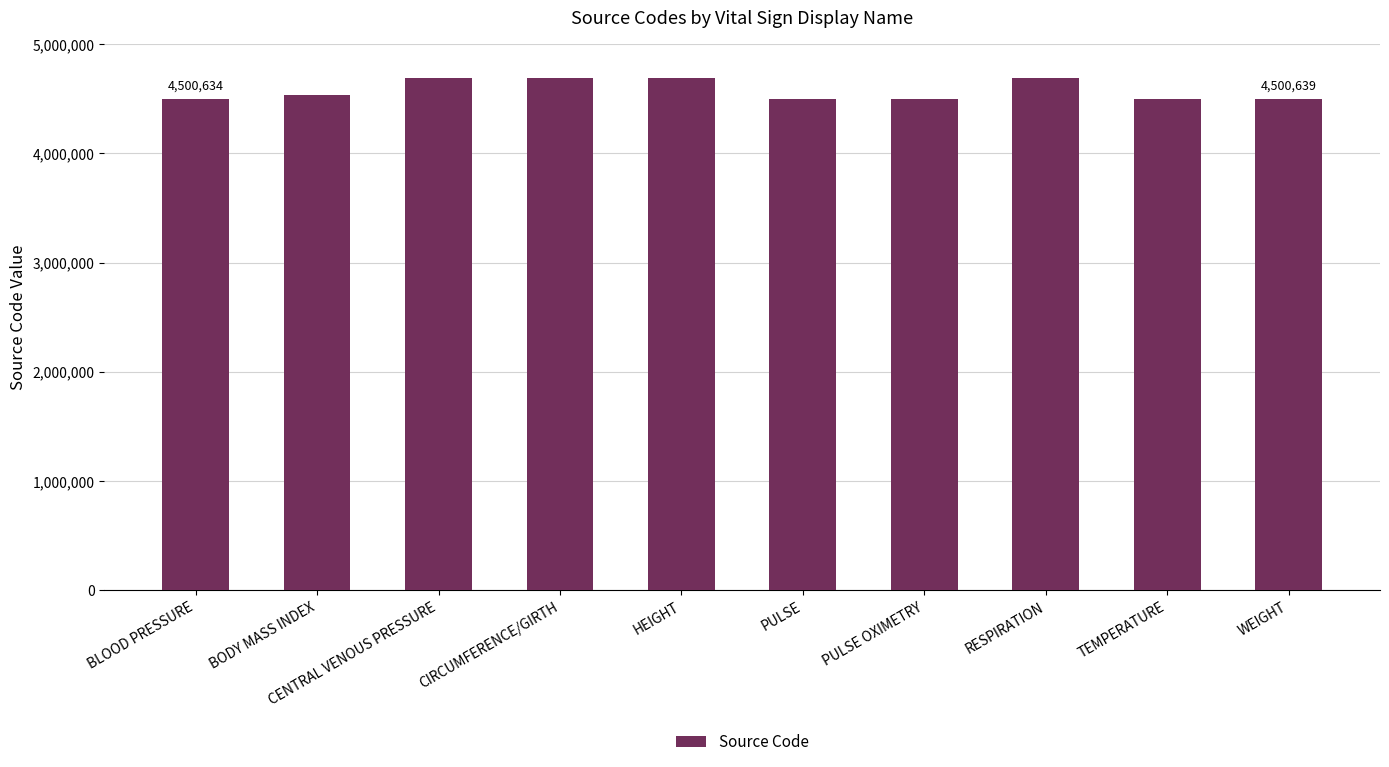

What is the maximum value shown in the chart?

4688725